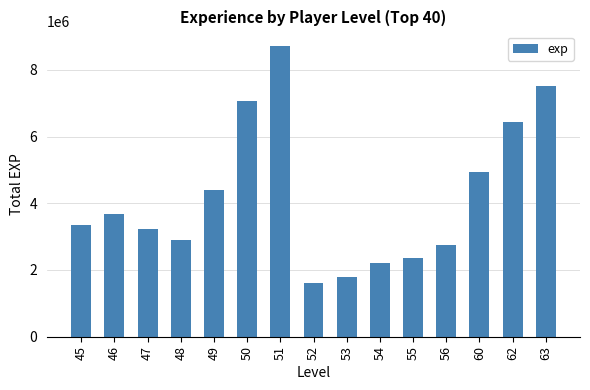

Reading right to left, list all the values displayed in this chart.

63=7522807	62=6437946	60=4933419	56=2752078	55=2350086	54=2213203	53=1794614	52=1614961	51=8716282	50=7070658	49=4402646	48=2884588	47=3221327	46=3665331	45=3337185